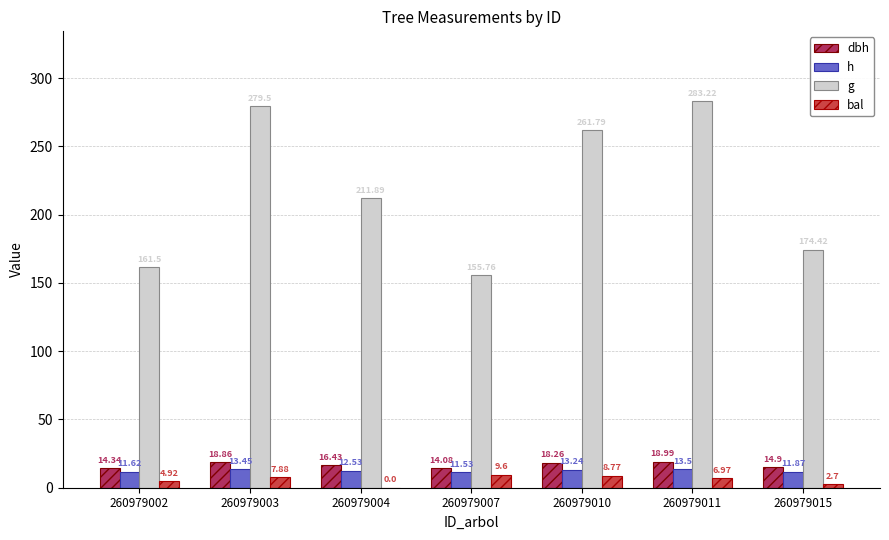

Is it true that g equals 174.4 at 260979015?

True